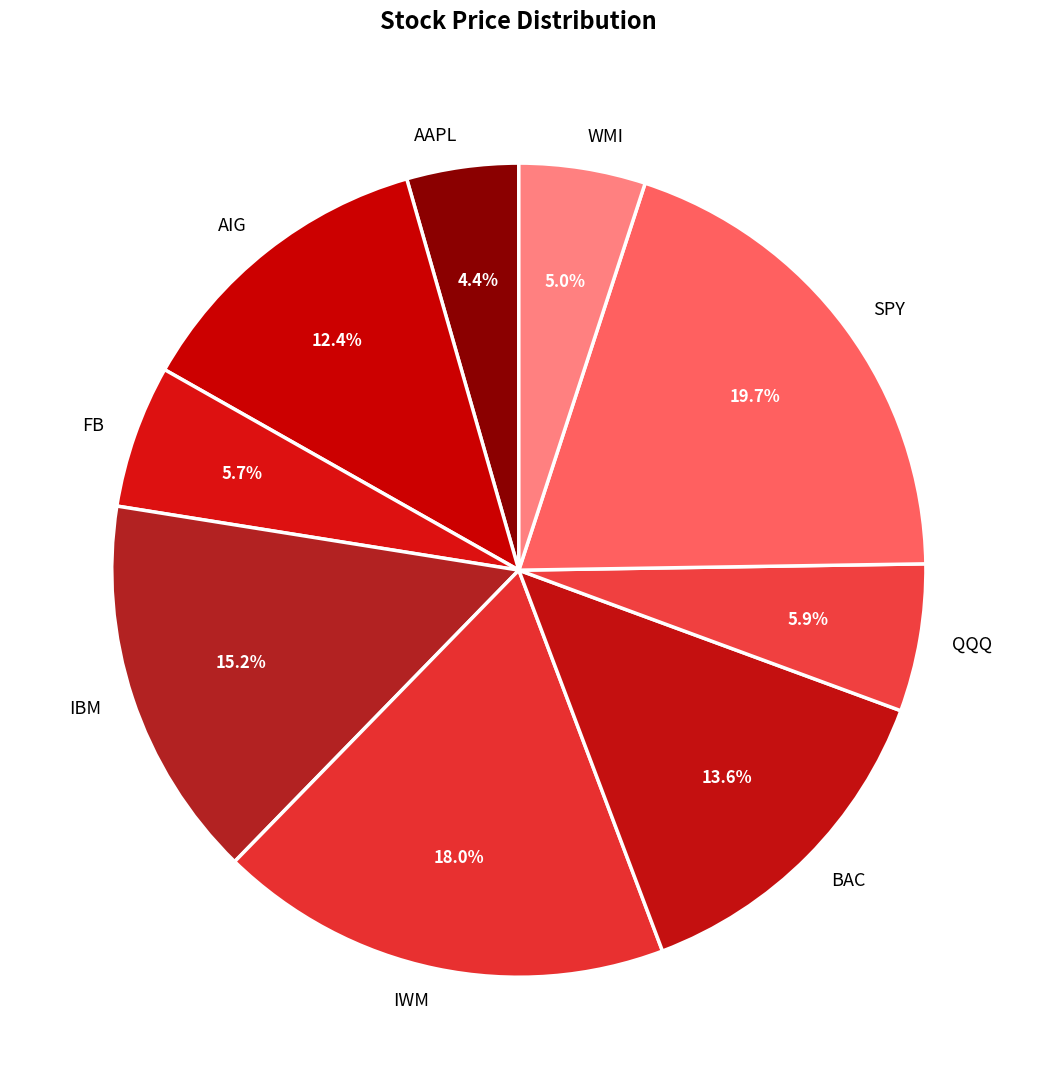

To the nearest percent, what percentage of the pie is WMI?

5%